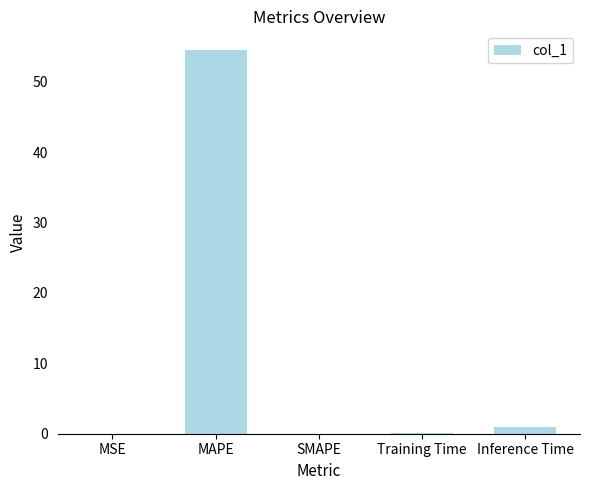

The value at MSE is 0.0. True or false?

True